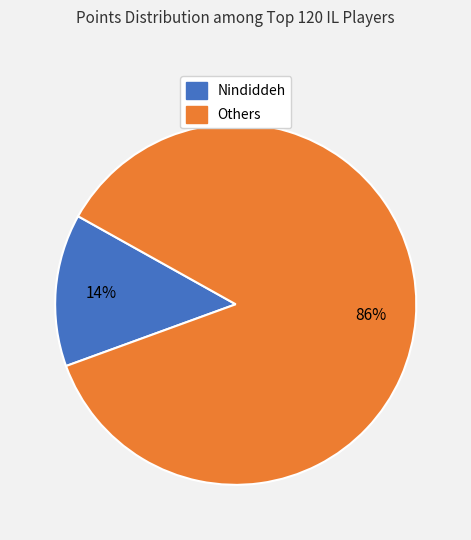

Count the number of slices in the pie.

2